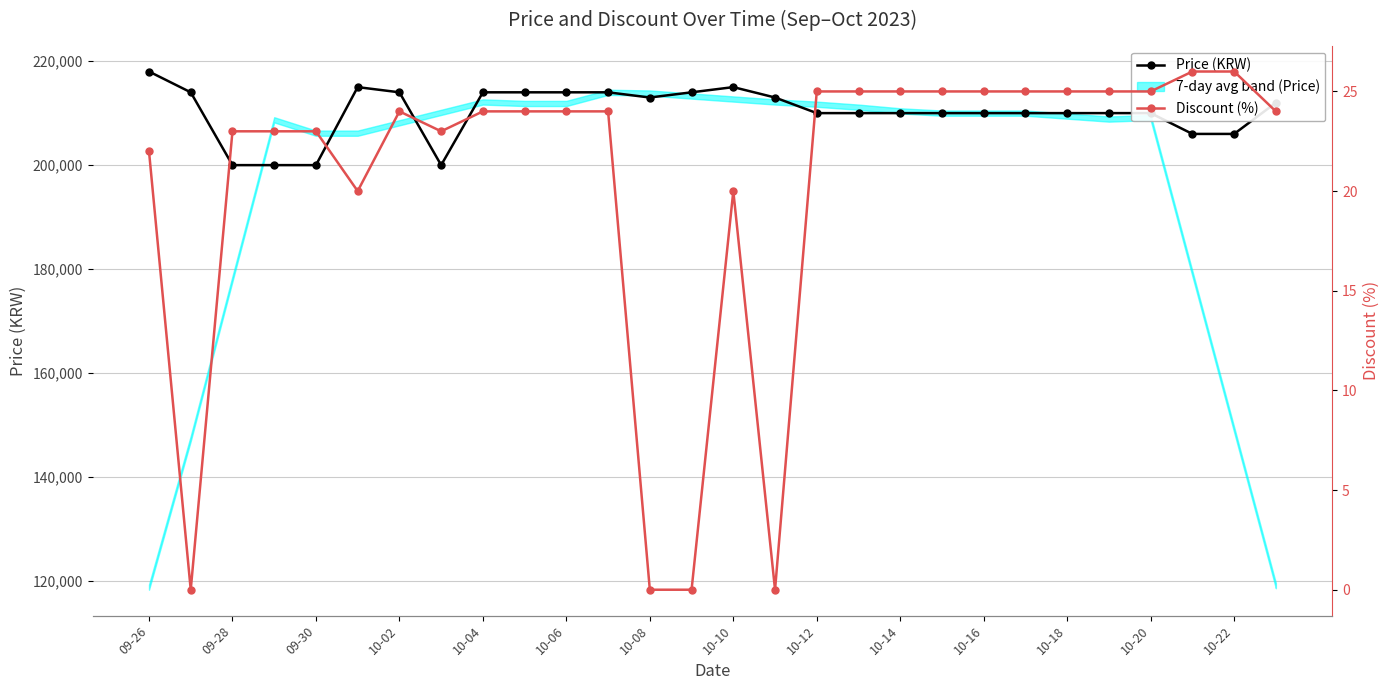

What is the lowest value of the Price (KRW) series?

200000